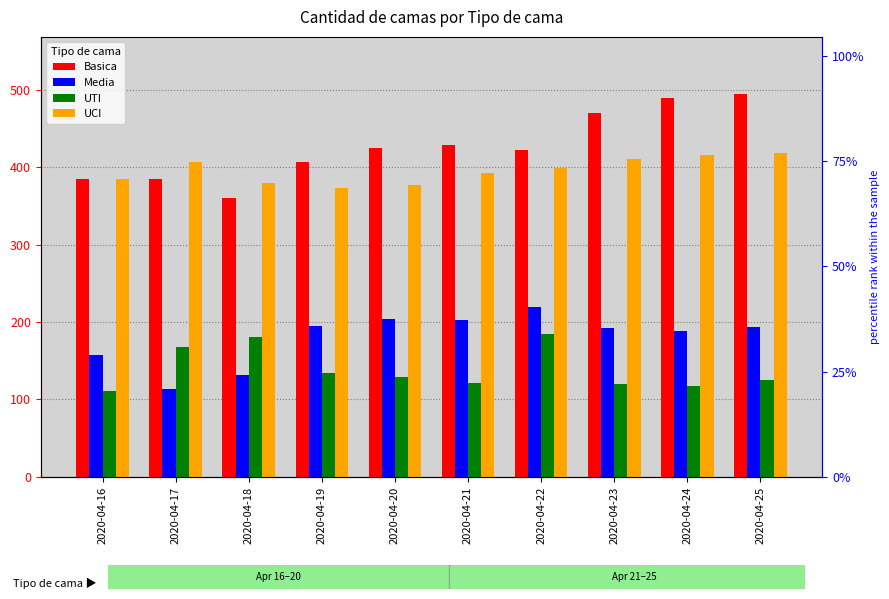

Count the number of data series in this chart.

4